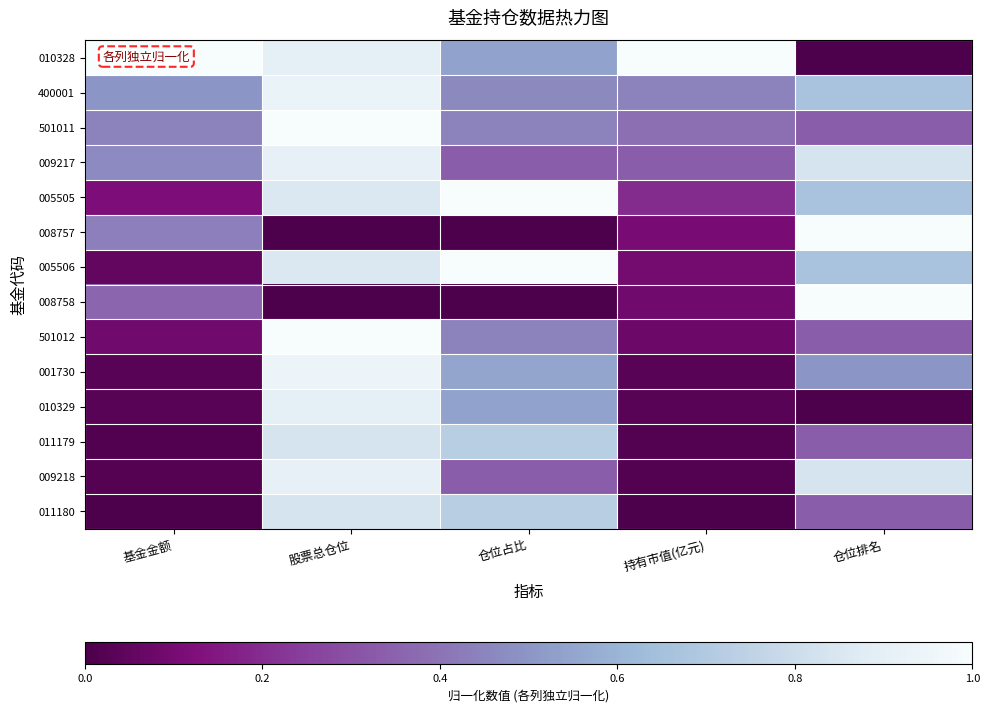

Which series has the largest range (max minus min)?

010328